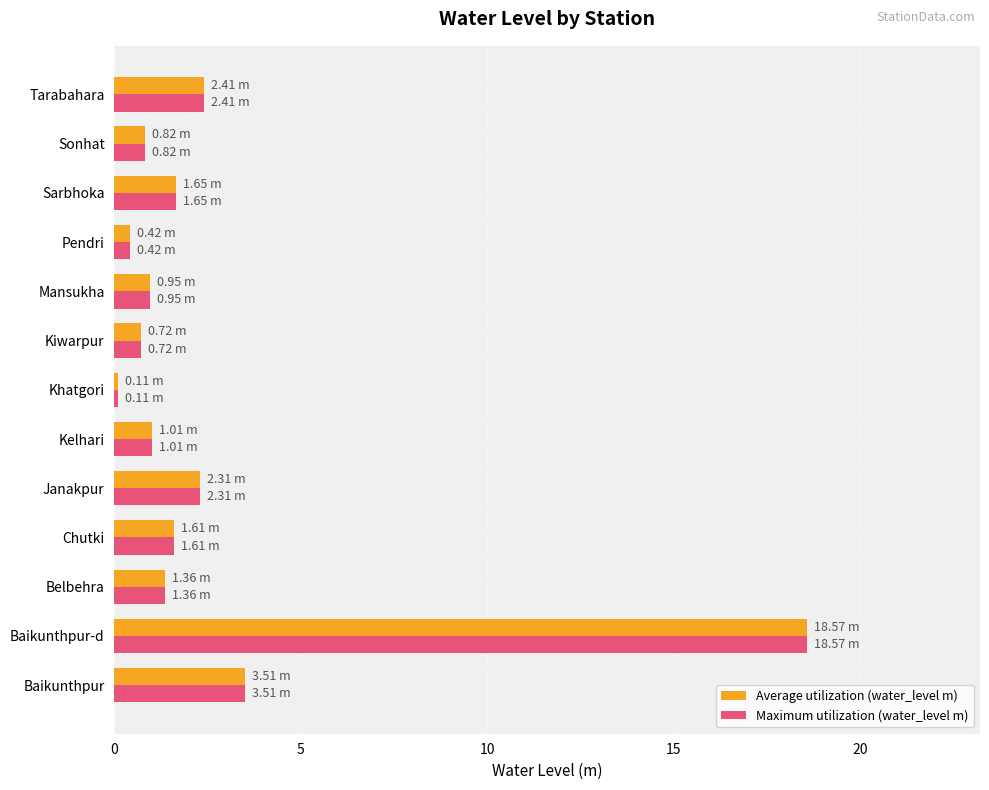

Count the number of data series in this chart.

2